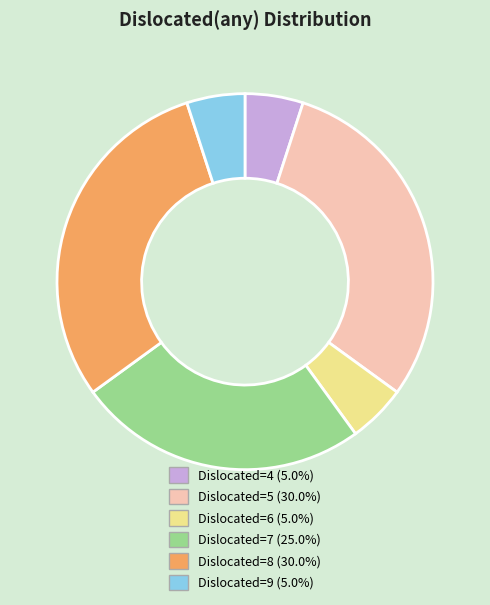

What is the ratio of the value at Dislocated=4 (5.0%) to the value at Dislocated=6 (5.0%)?

1.0